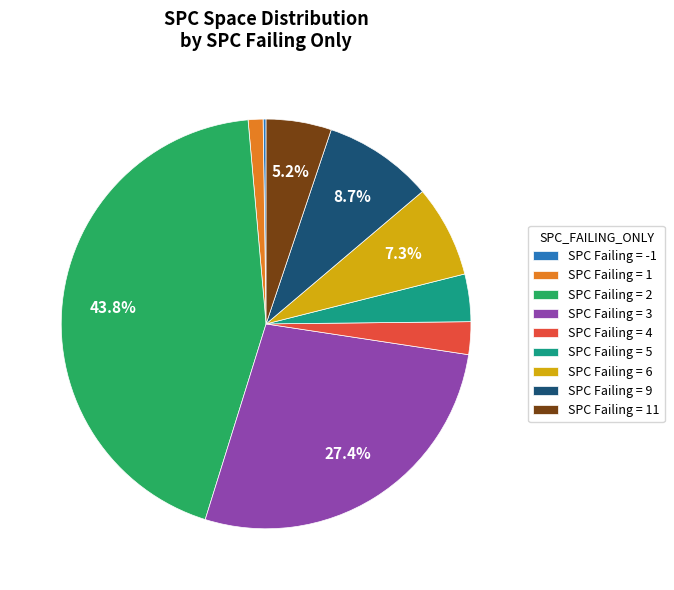

Does SPC Failing = 3 account for over 50% of the chart?

No